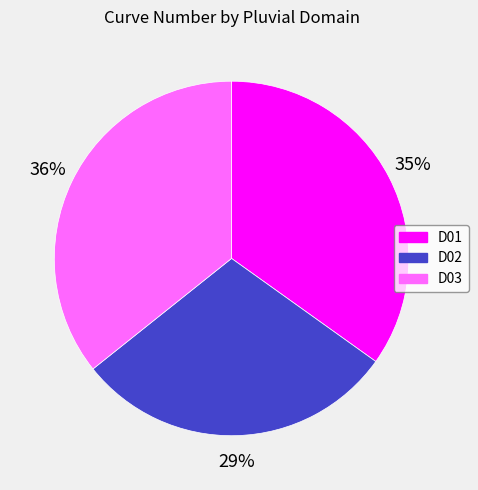

Is it true that D03 is 36% of the pie?

True